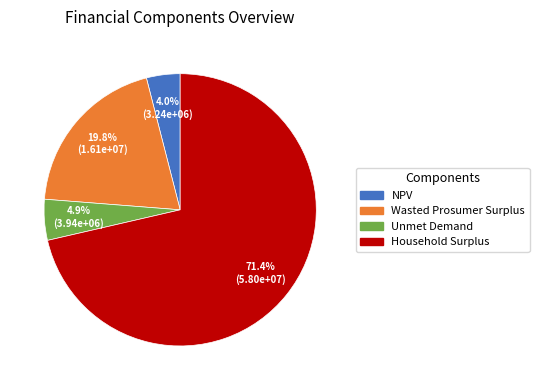

Is there any slice that represents more than half of the pie?

Yes